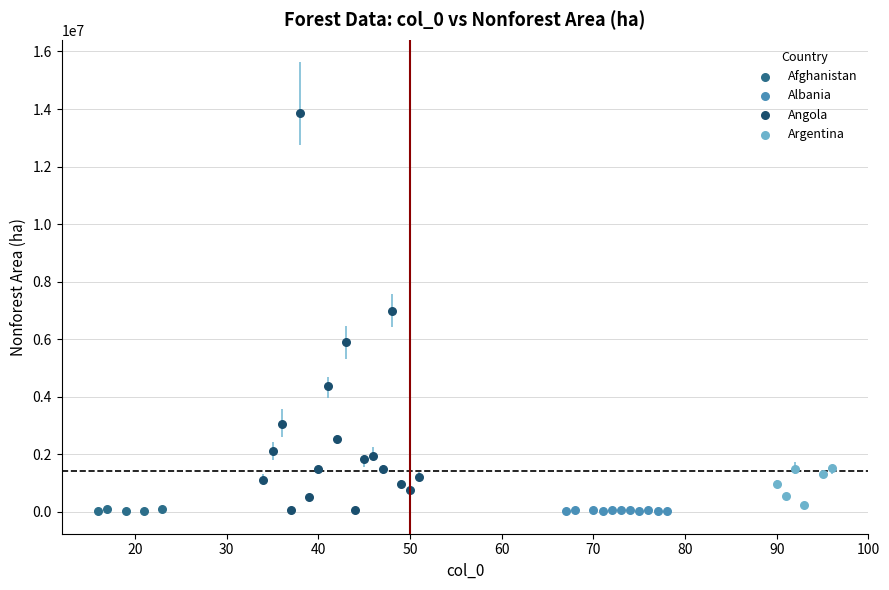

Which series reaches the maximum Y coordinate?

Angola